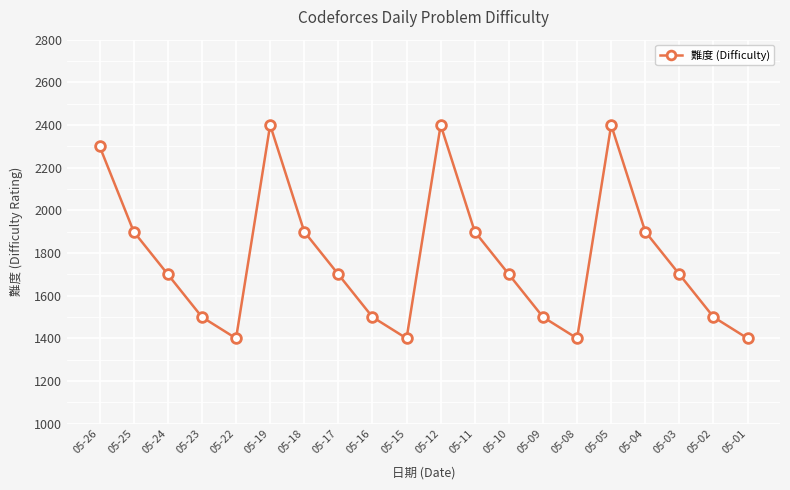

Count the number of data series in this chart.

1